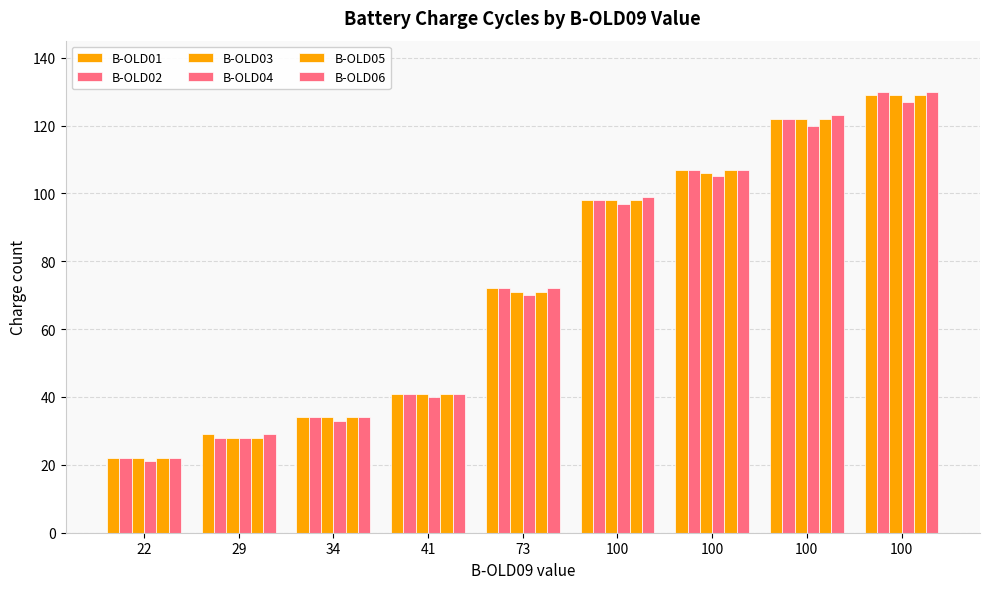

How many groups of bars are there?

9